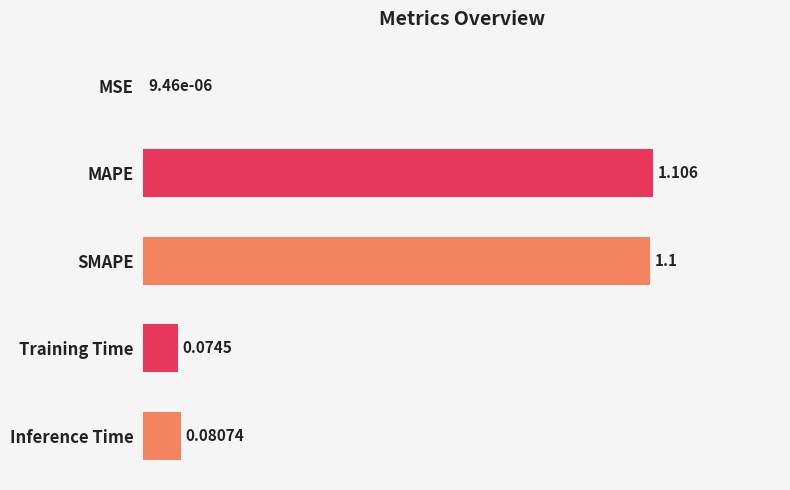

How many series are shown in this chart?

1